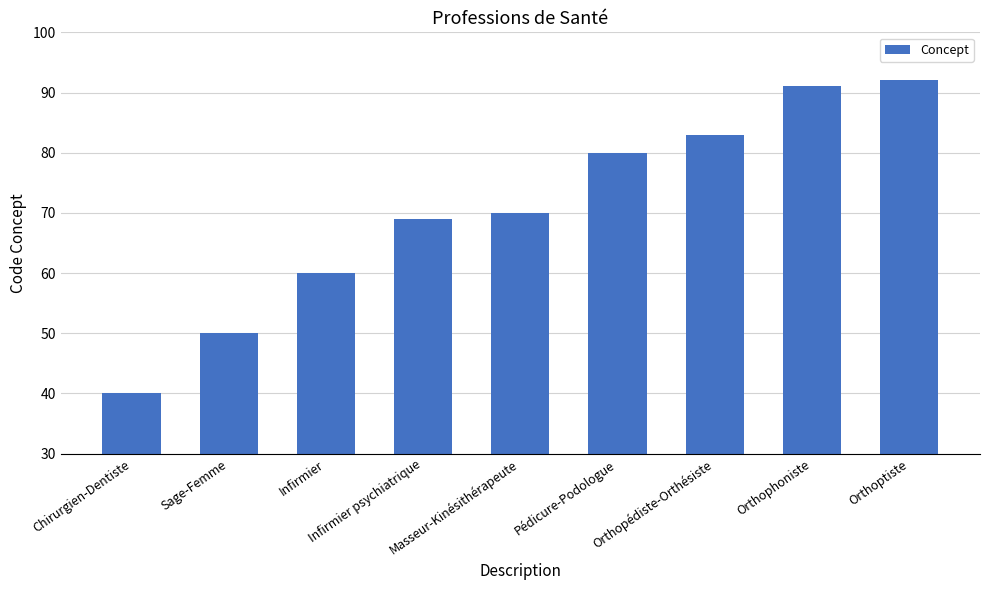

What is the change in value from Pédicure-Podologue to Orthophoniste?

+11